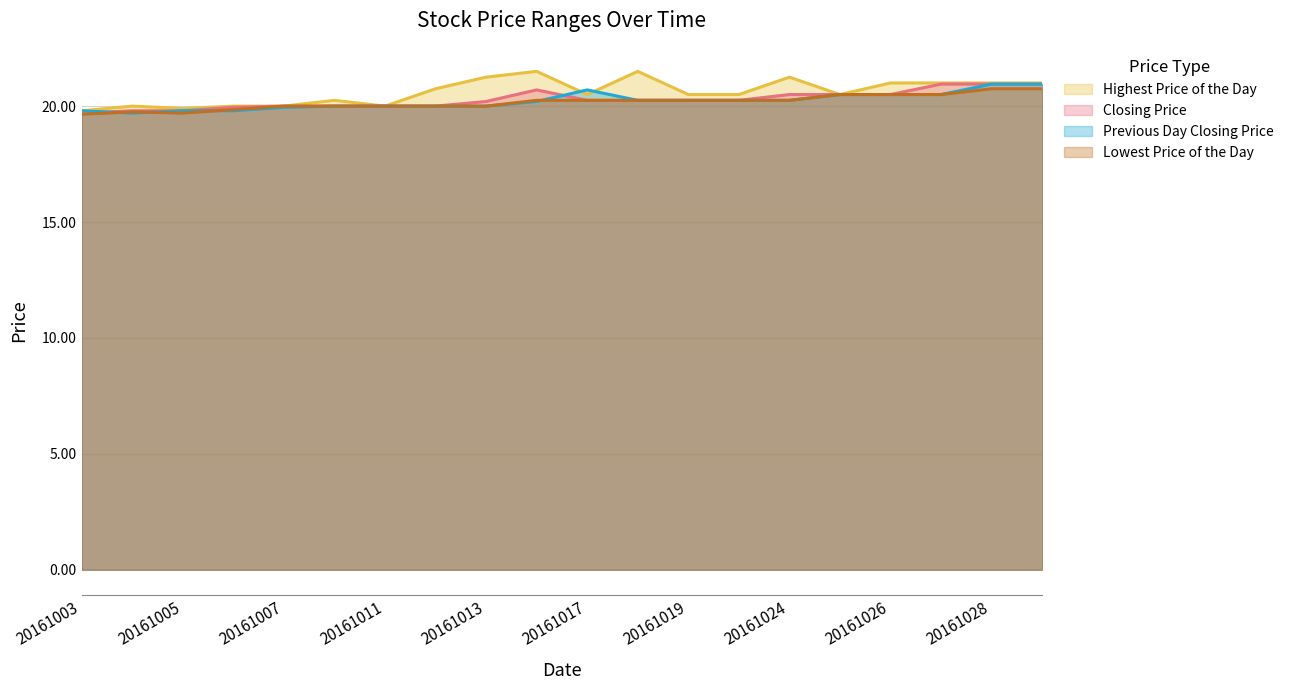

What is the difference between the highest and lowest values at 20161019?

0.2